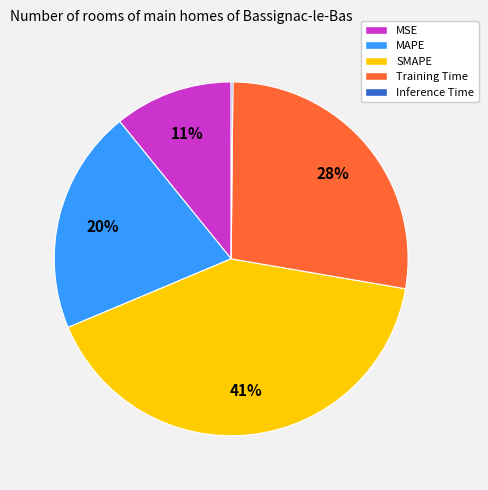

To the nearest percent, what portion does SMAPE represent?

41%